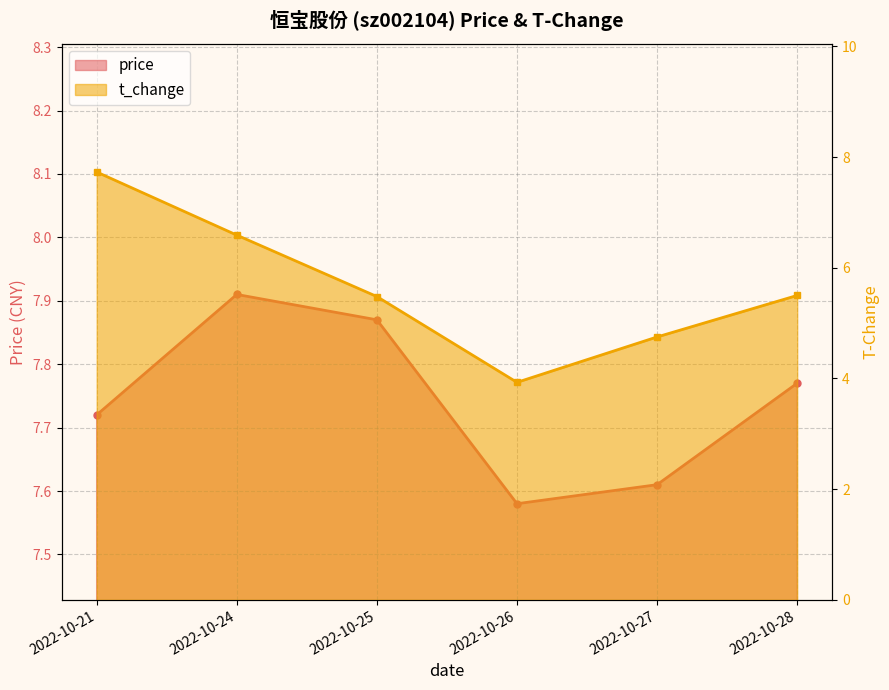

How many interior local valleys does the t_change series have?

1